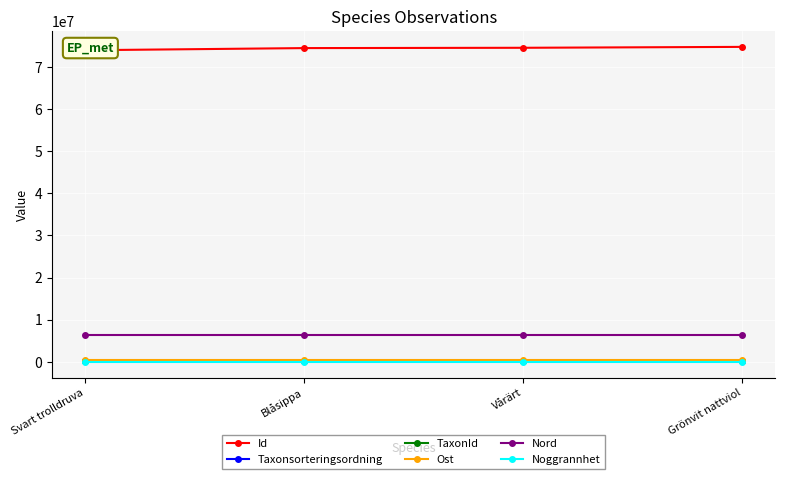

What is the difference between the highest and lowest values at Blåsippa?

74478522